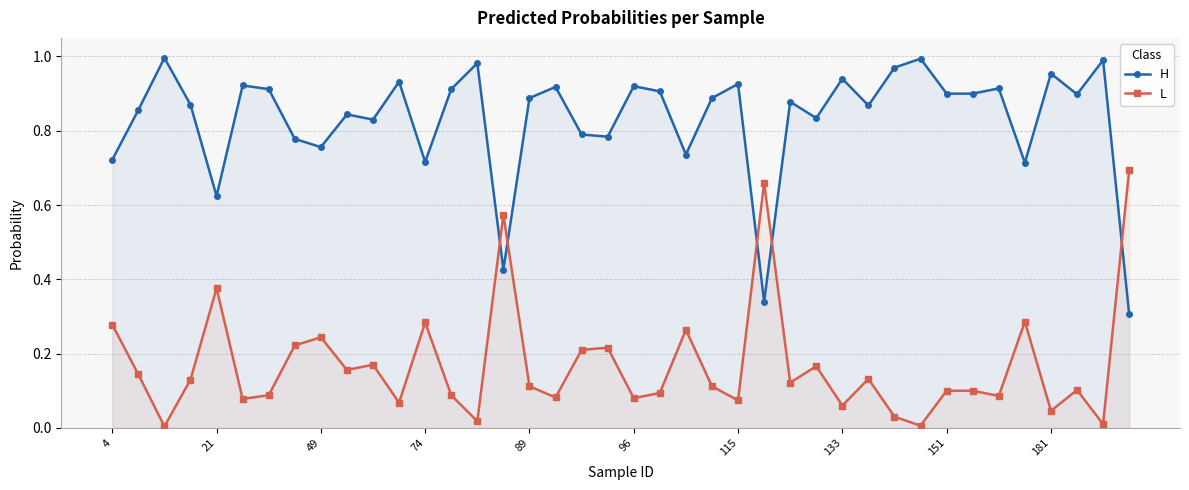

What is the label of the 31st point from the left?

30